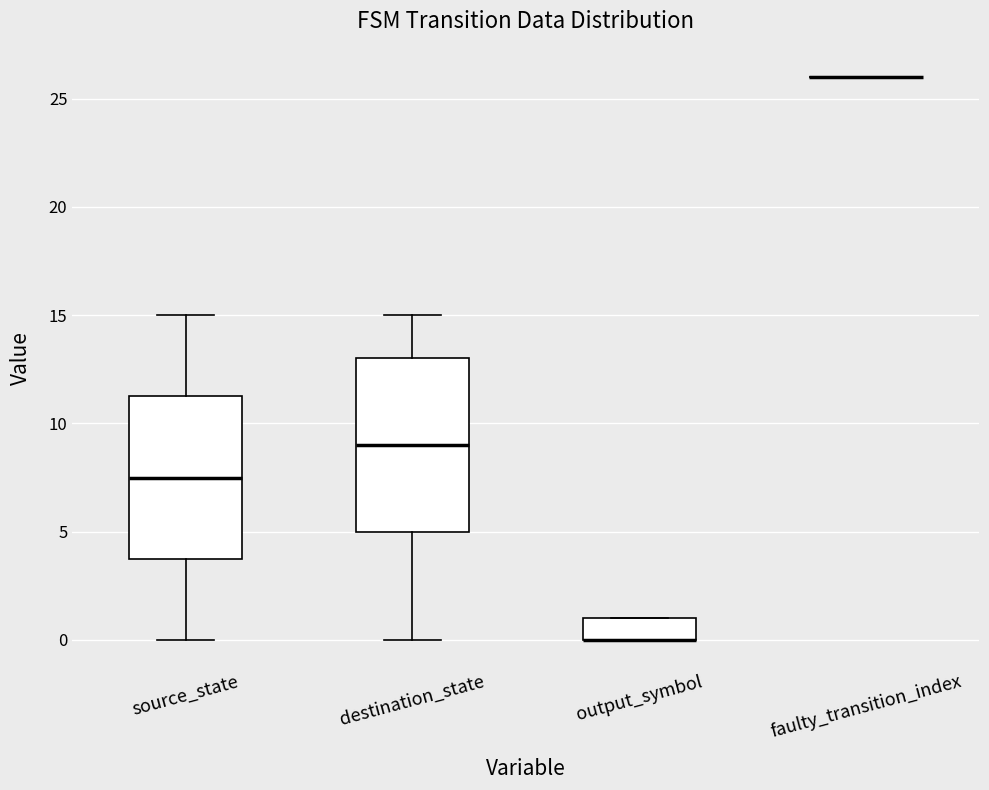

Reading left to right, read every box against the y-axis: the position of its median line, the range the box covers, and the ends of its whiskers. The values are not printed on the chart, so give them approximately, as read against the axis.

source_state: median 7.5, box 4.0 to 11.5, whiskers 0.0 to 15.0
destination_state: median 9.0, box 5.0 to 13.0, whiskers 0.0 to 15.0
output_symbol: median 0.0 (drawn on the box's lower edge), box 0.0 to 1.0, whiskers 0.0 to 1.0
faulty_transition_index: box collapsed to a line at 26.0, whiskers 26.0 to 26.0